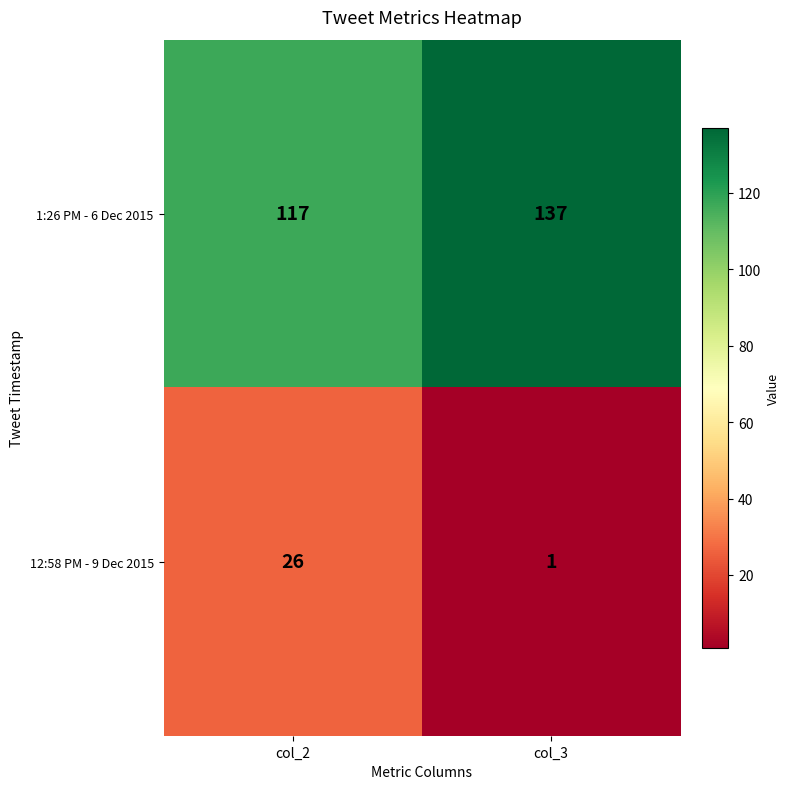

Is it true that 1:26 PM - 6 Dec 2015 equals 28 at col_3?

False